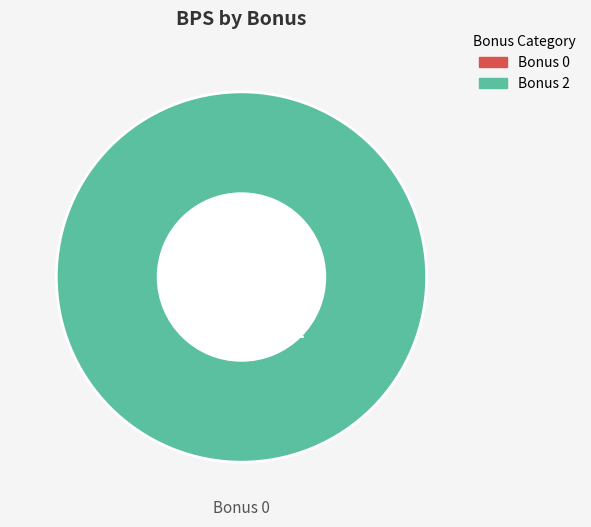

To the nearest percent, what is the combined percentage of 2 and 0?

100%